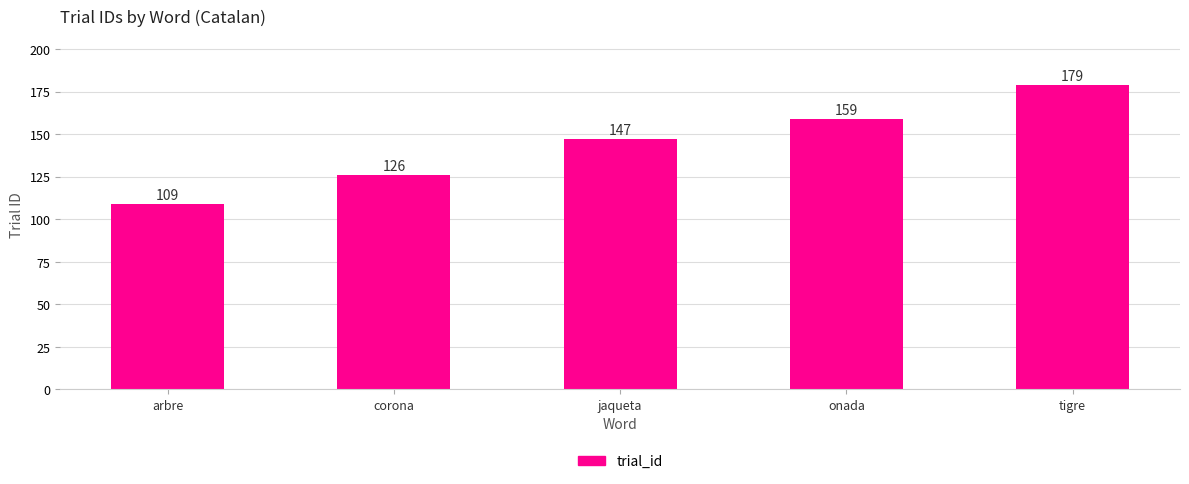

What is the minimum value shown in the chart?

109